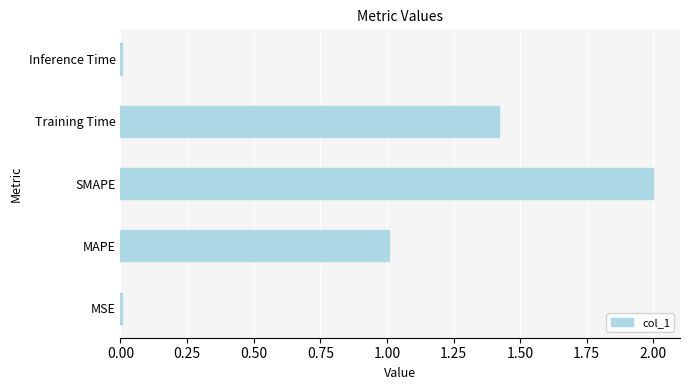

Approximately how many times larger is the value at Training Time compared to MAPE?

1.4